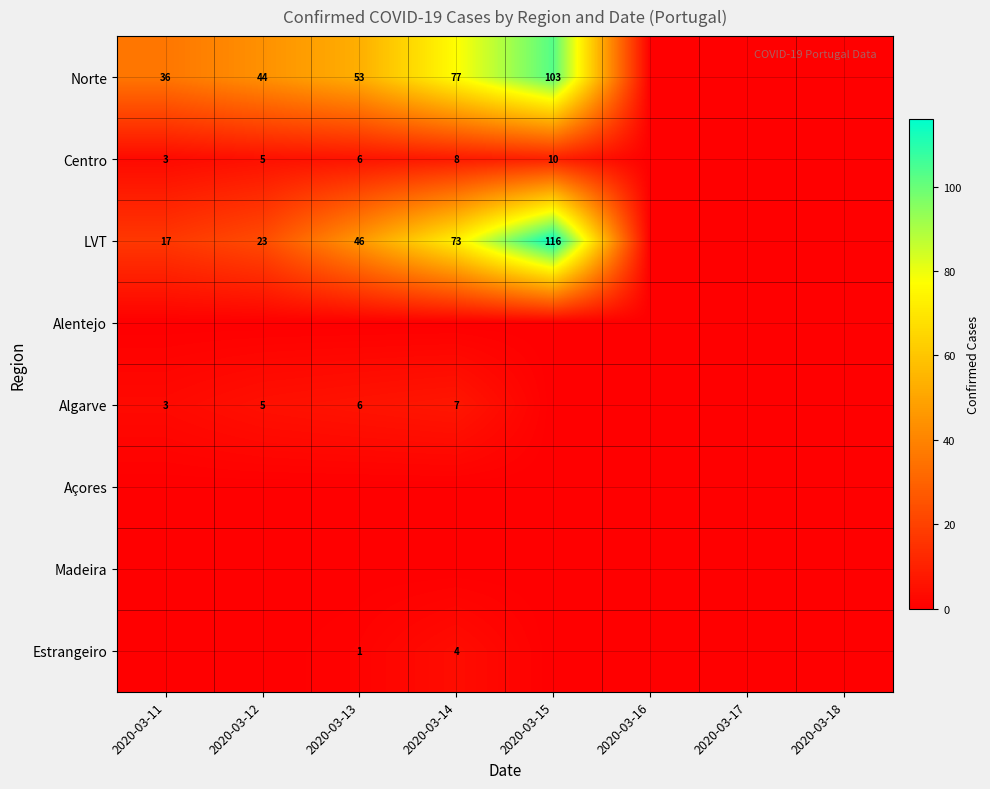

The value of Norte at 2020-03-12 is 44. True or false?

True